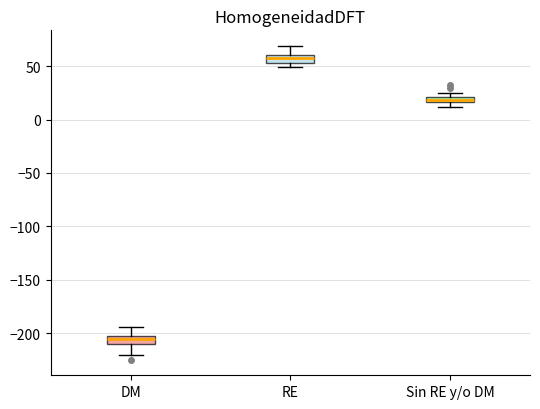

Which box has the lowest median line?

DM